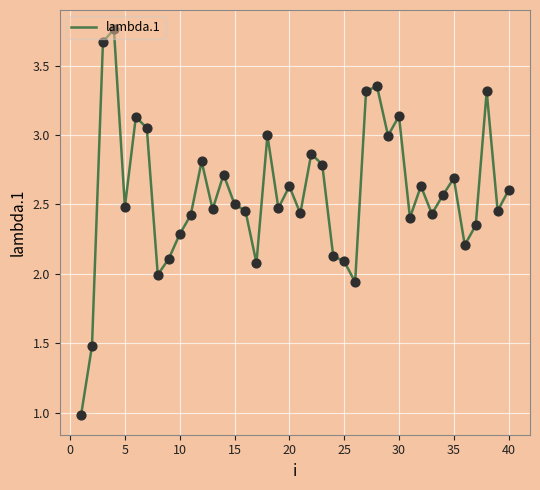

What is the difference between the maximum and minimum values?

2.8